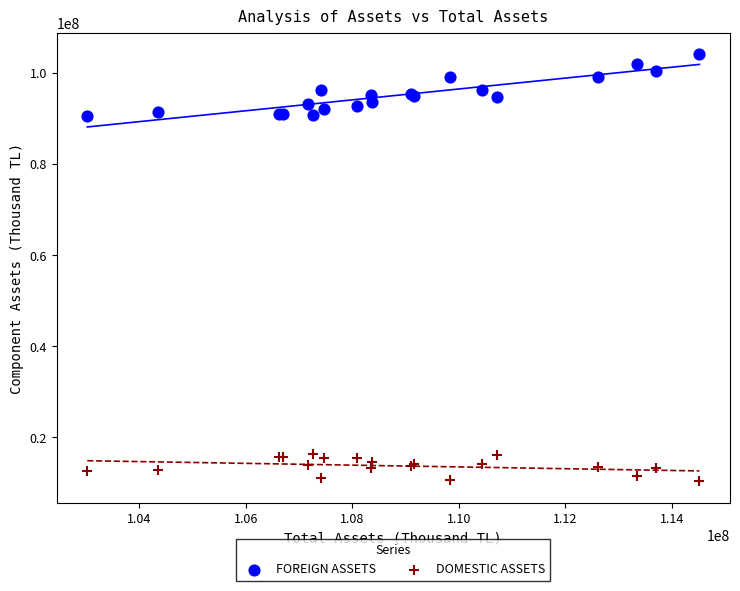

What is the X range (max minus min) for the scatter plot?

11489610